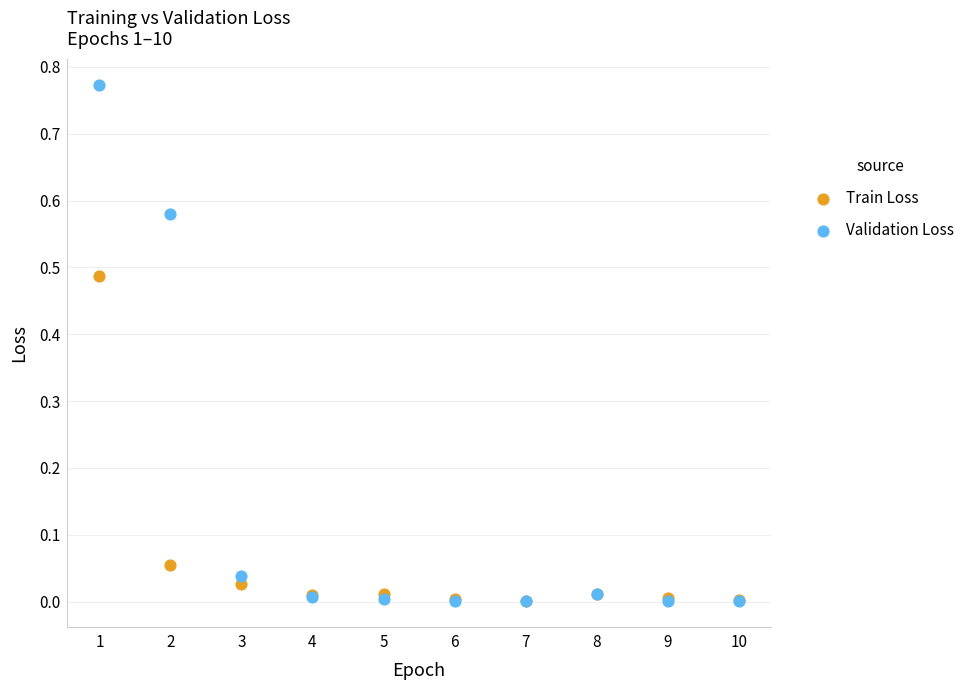

Which series has the widest spread of Y values?

Validation Loss